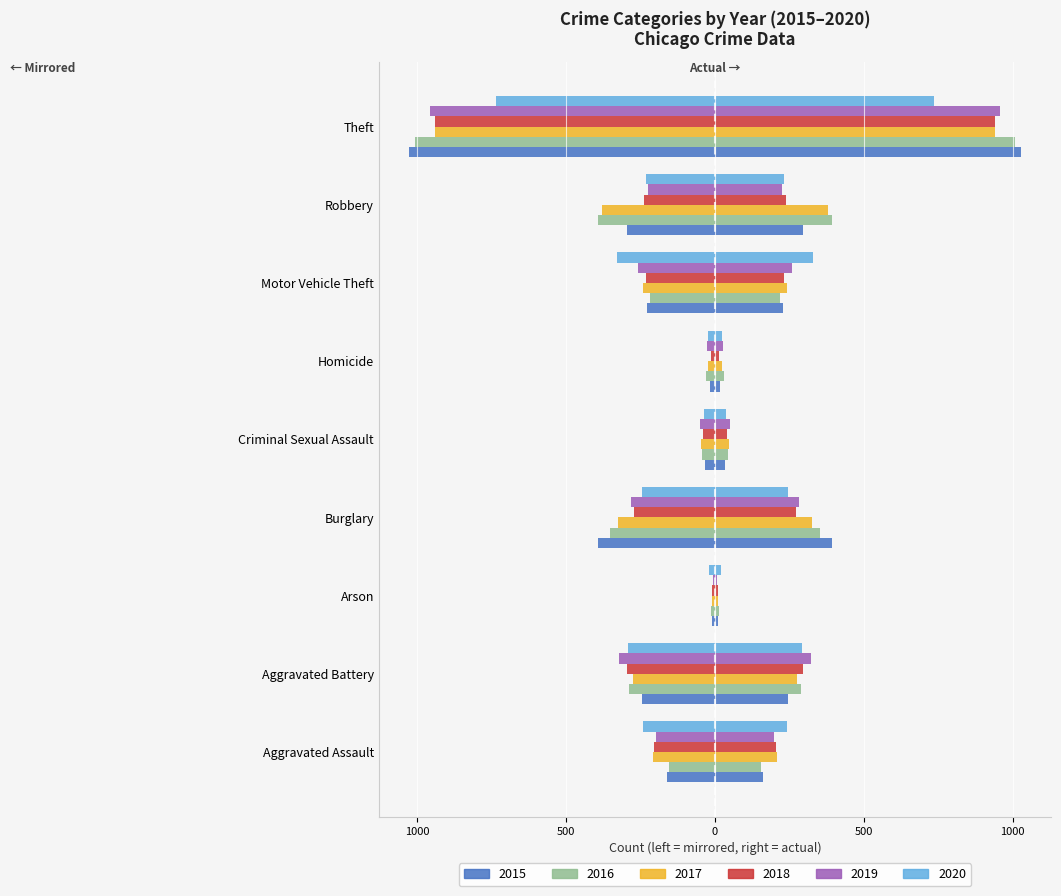

Which series has the largest range (max minus min)?

2015